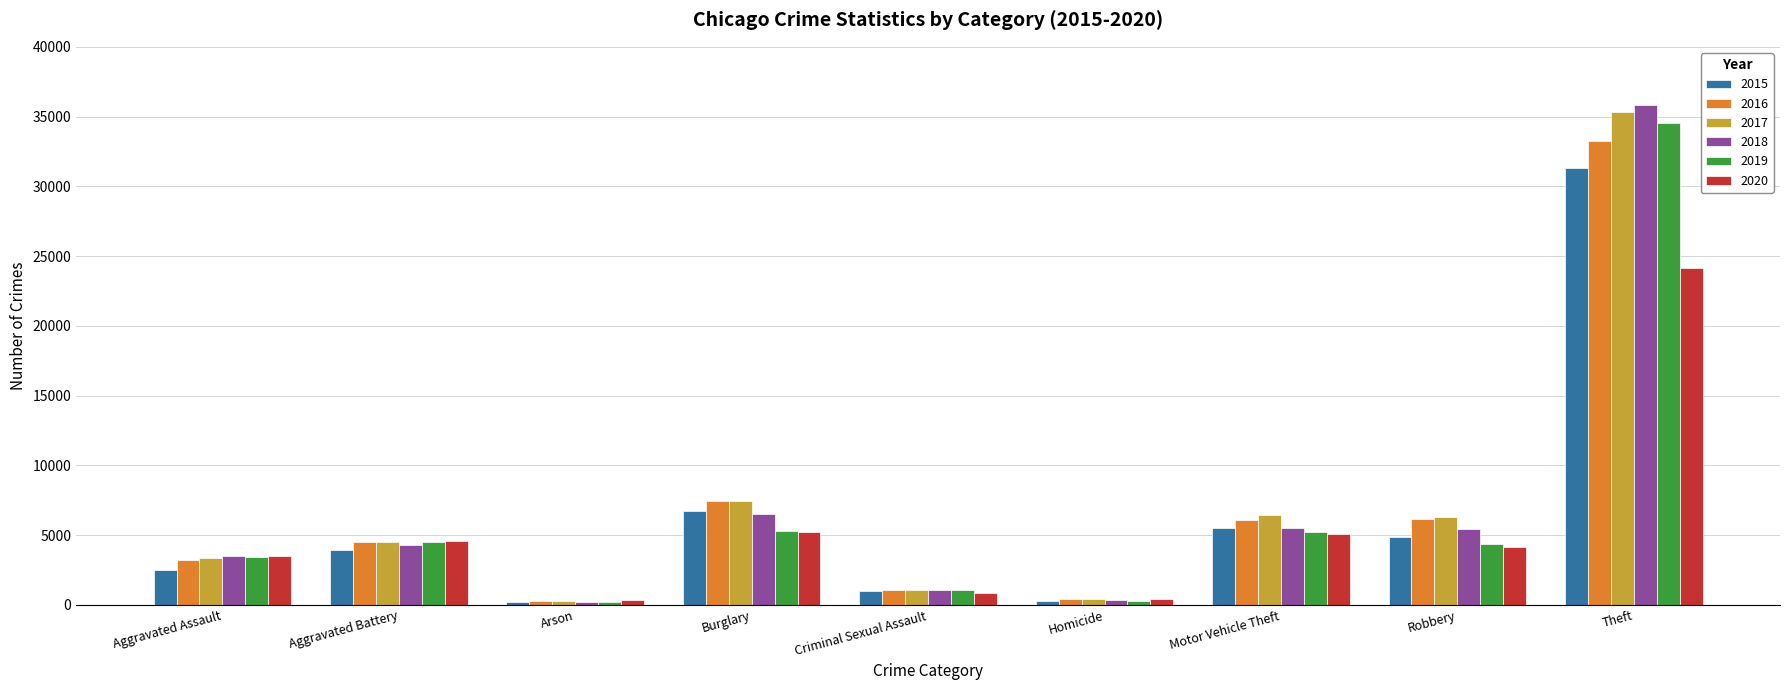

How many data points does each series have?

9